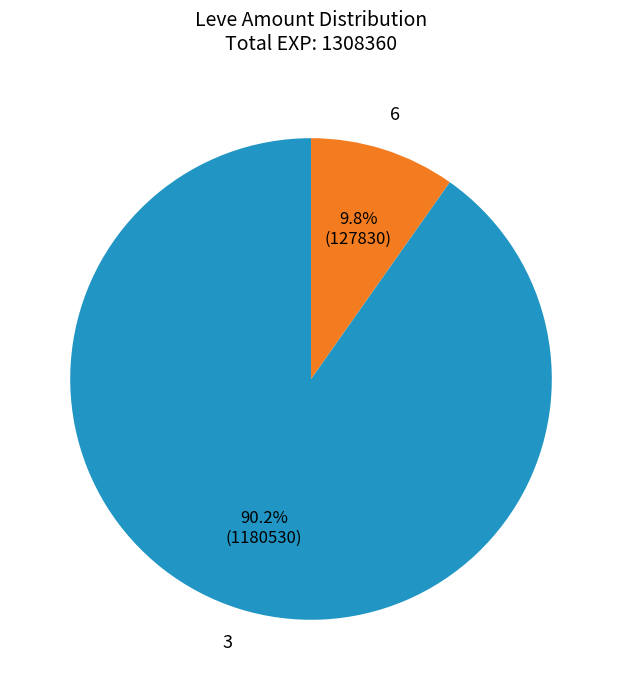

Is there a majority slice in this chart?

Yes